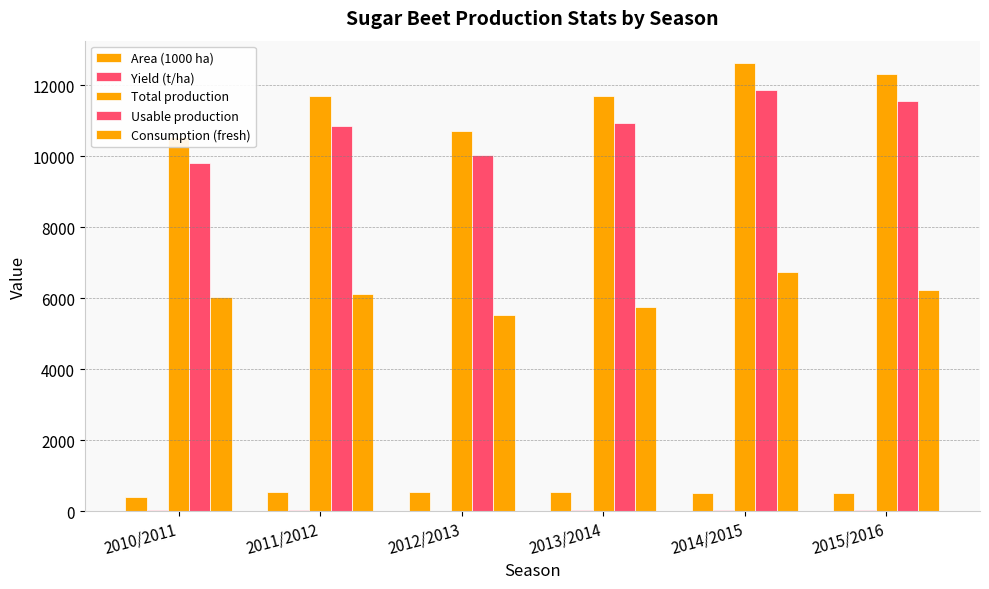

How many distinct data groups are displayed?

5